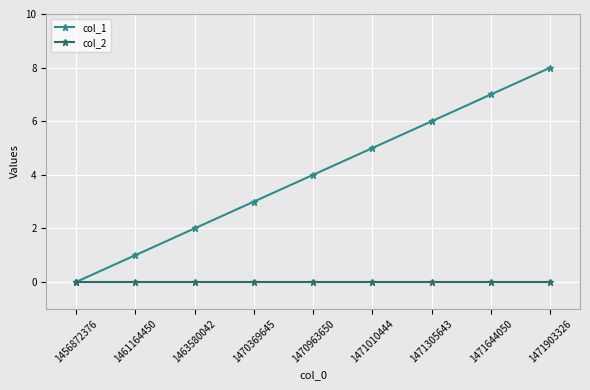

What is the difference between the highest and lowest values at 1461164450?

1